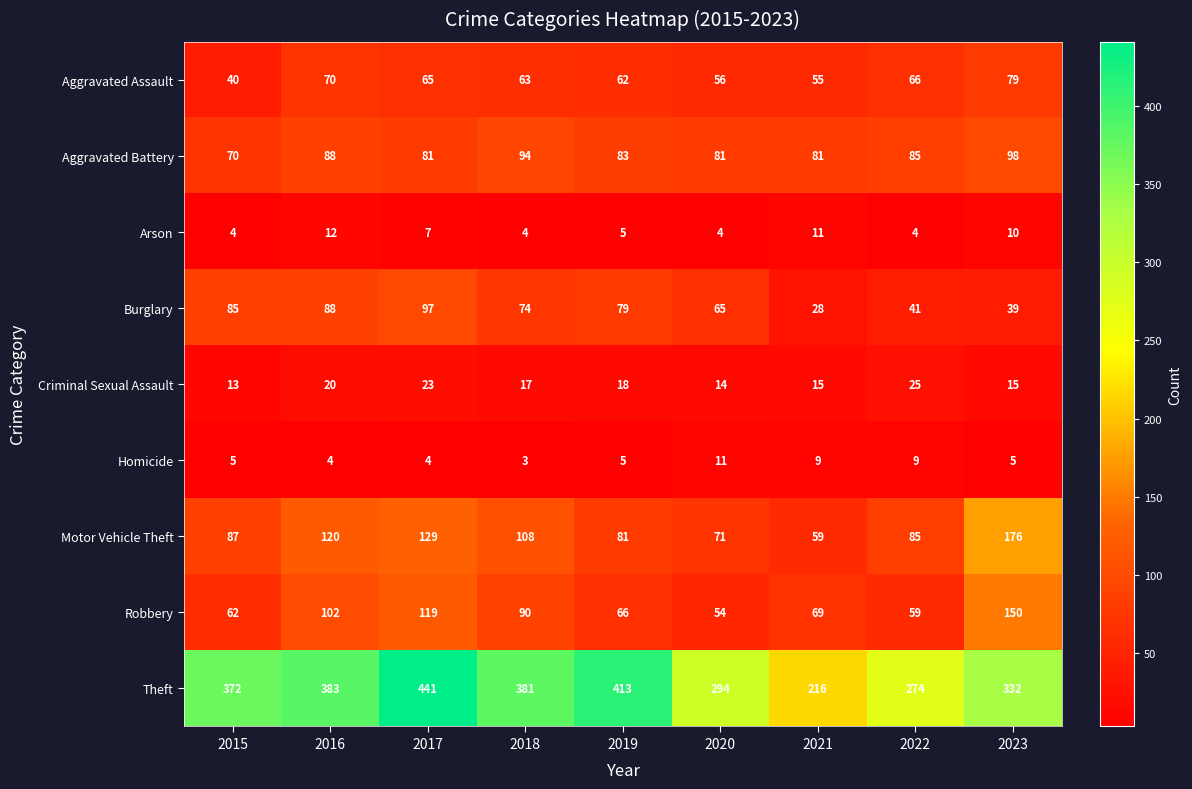

How many categories are shown in the chart?

9